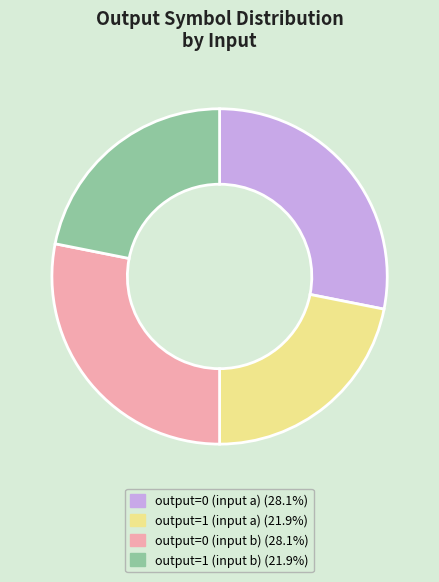

Does output=0 (input b) (28.1%) account for over 50% of the chart?

No